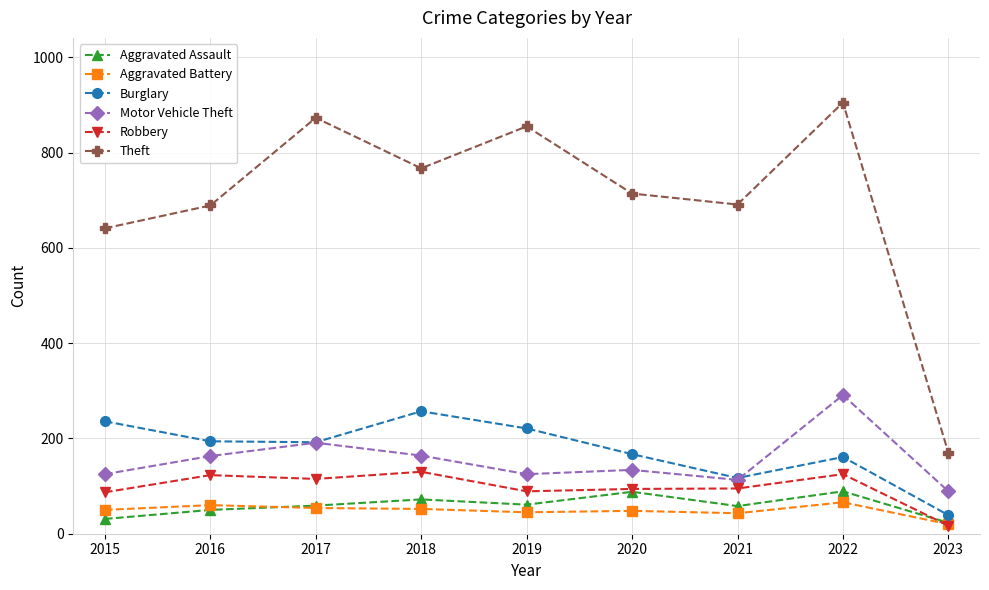

What is the spread (max minus min) of values at 2023?

153